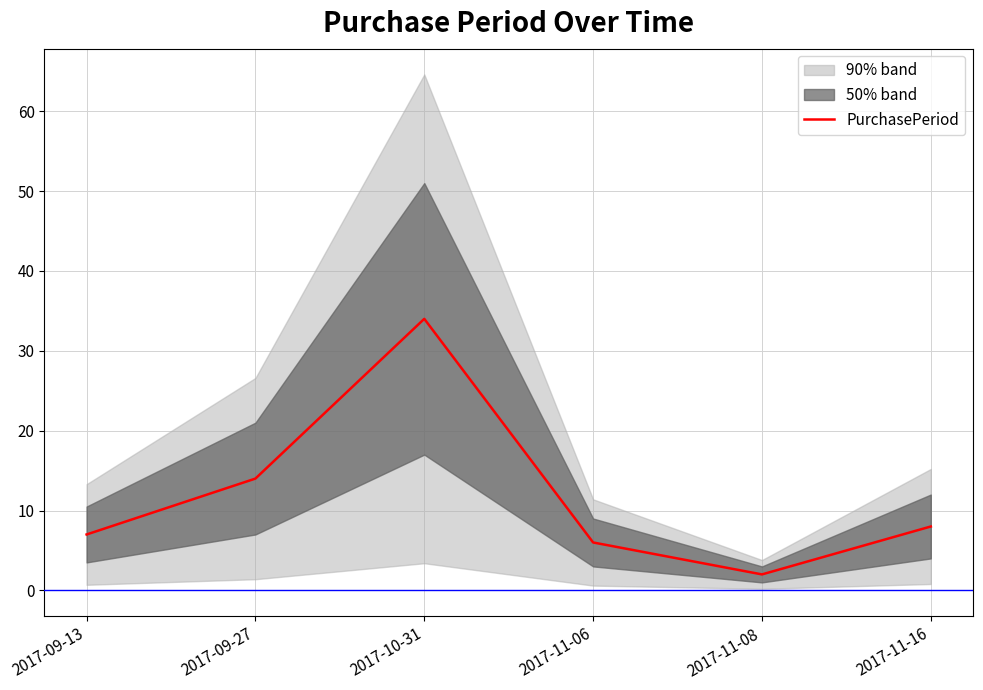

How many lines are shown in the chart?

1